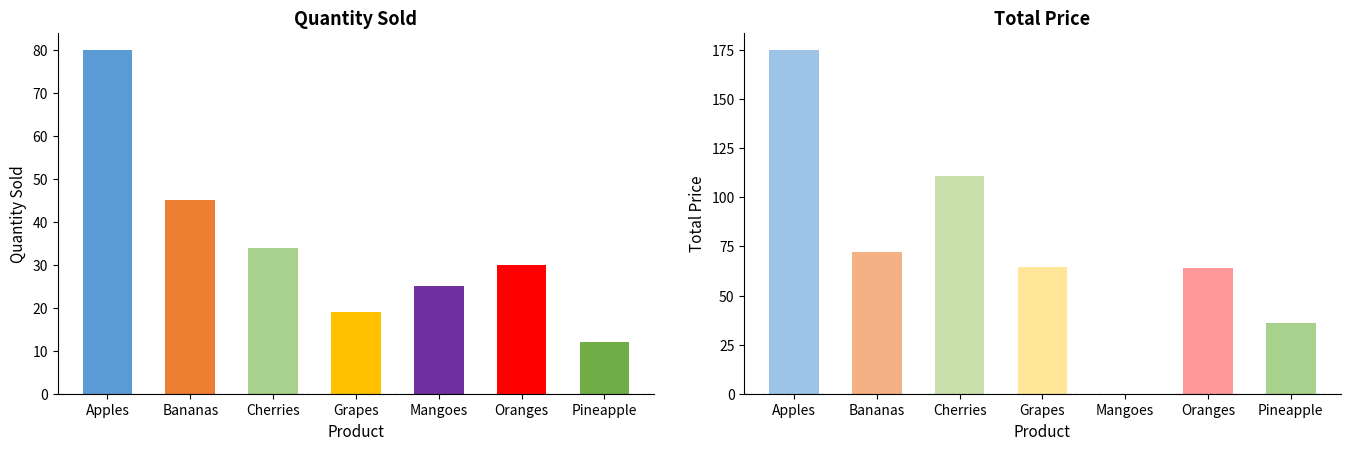

What is the label of the 3rd bar from the right?

Mangoes